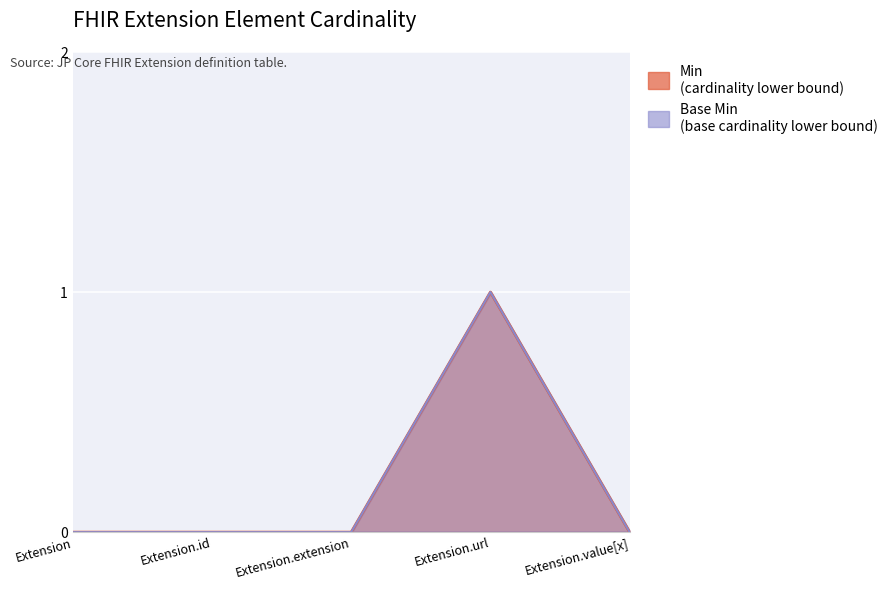

True or false: Base Min and Min cross at least once.

False